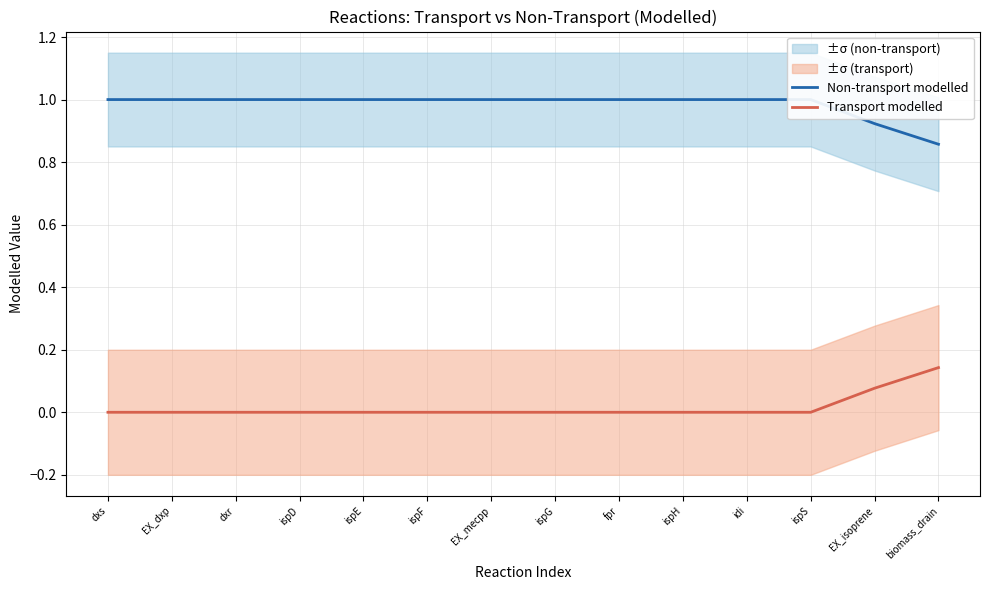

Is it true that Transport modelled equals 0.0 at ispH?

True